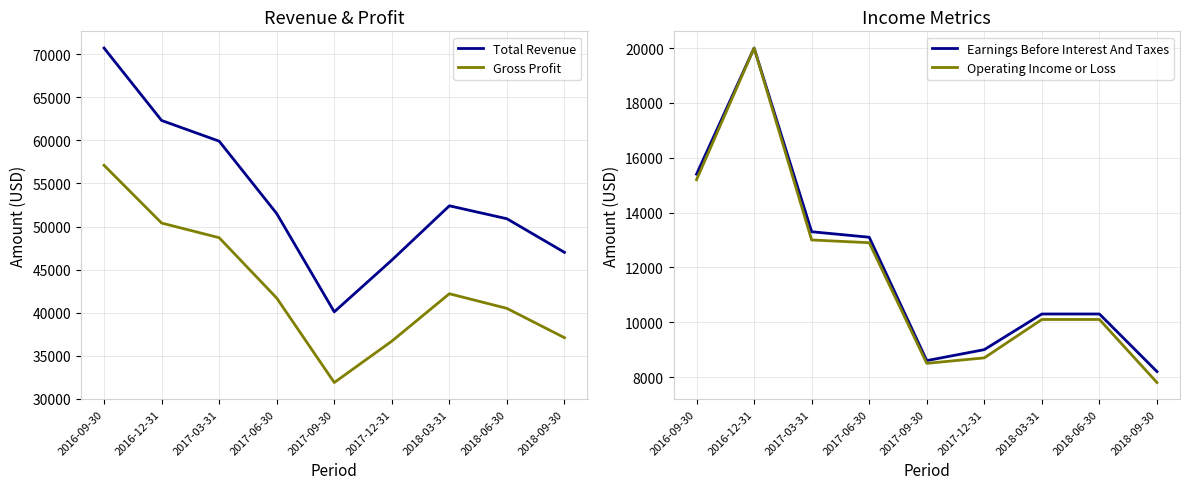

At which label does Earnings Before Interest And Taxes reach its minimum?

2018-09-30